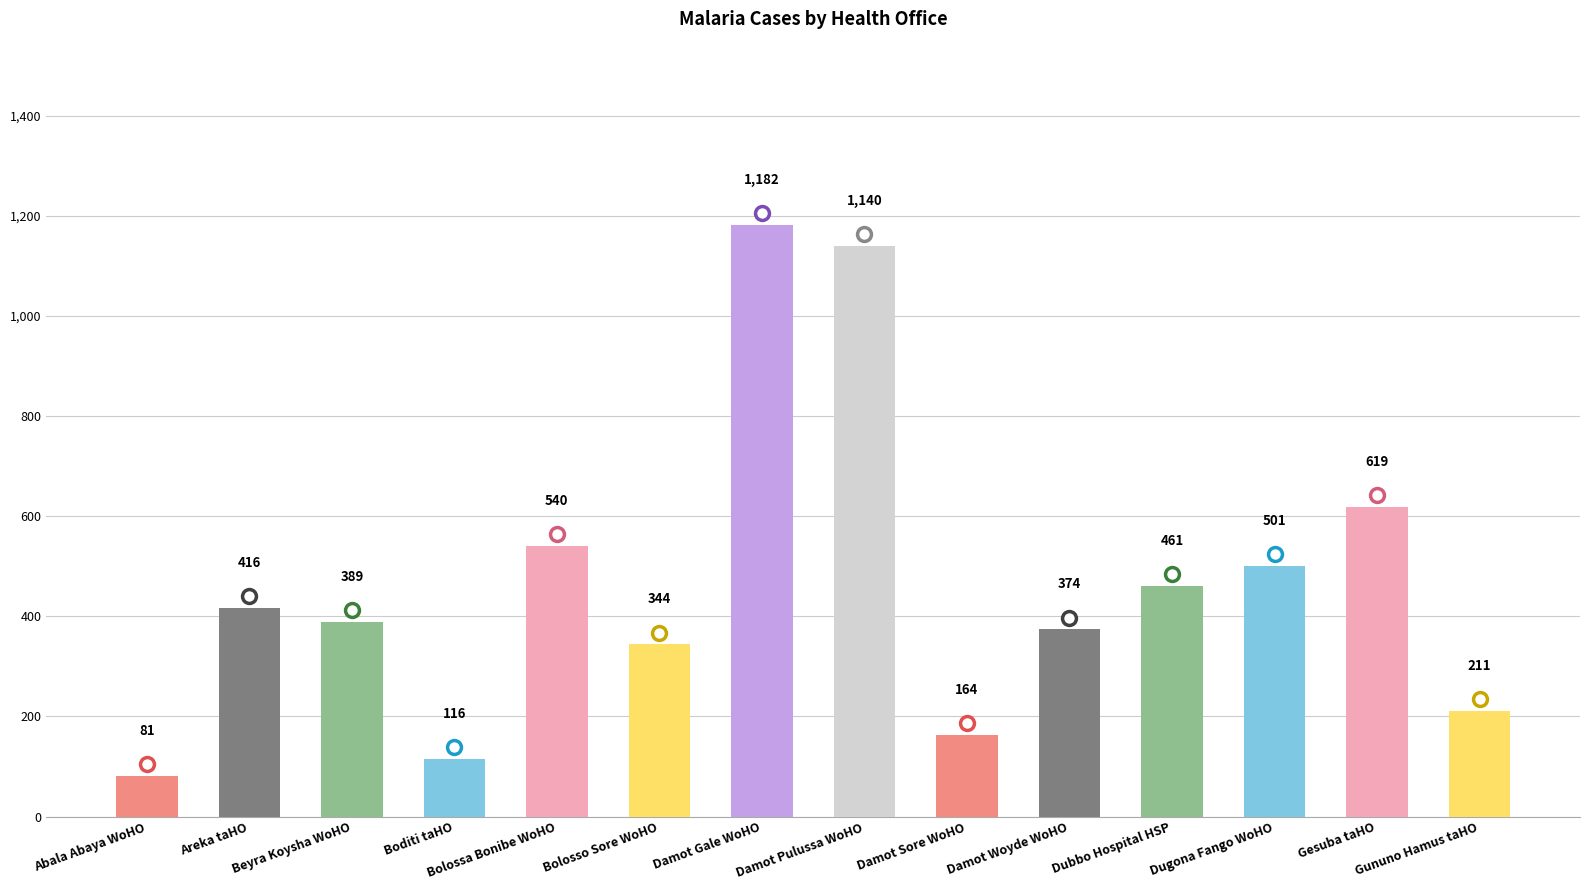

Does the chart contain stacked bars?

No